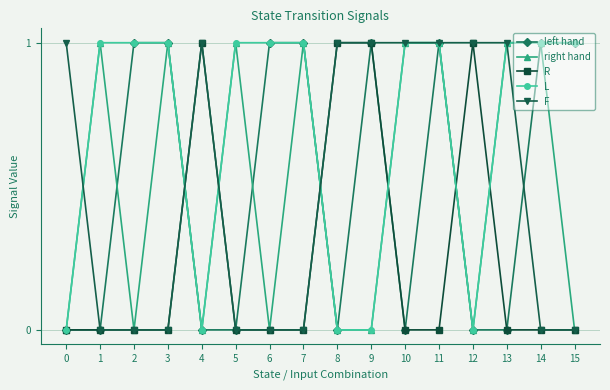

True or false: left hand has a value of 1 at 4.

False